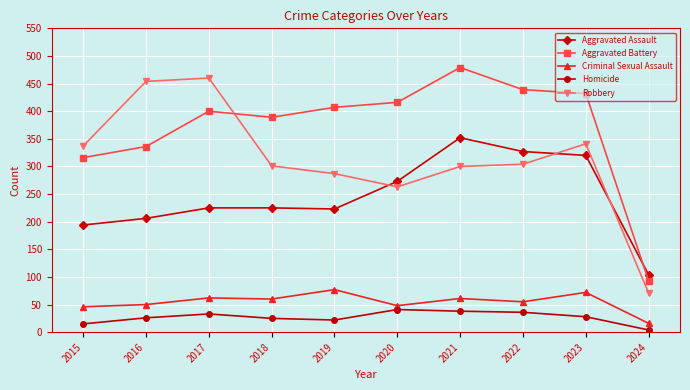

In Aggravated Assault, how many points are lower than both neighbors (excluding endpoints)?

1